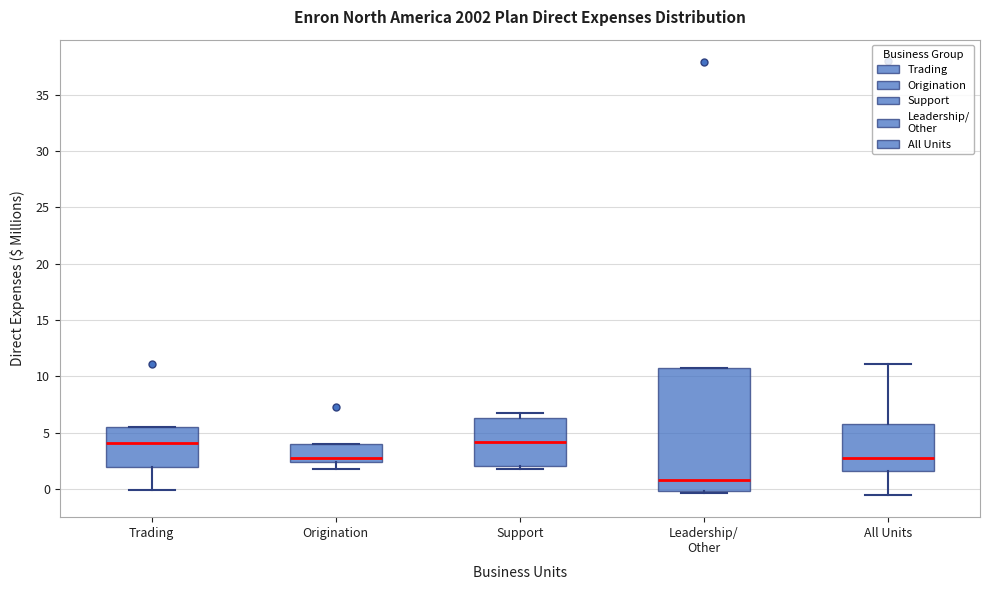

Where is the upper edge of the box for Trading on the y-axis? The values are not printed on the chart, so give them approximately, as read against the axis.

5.5